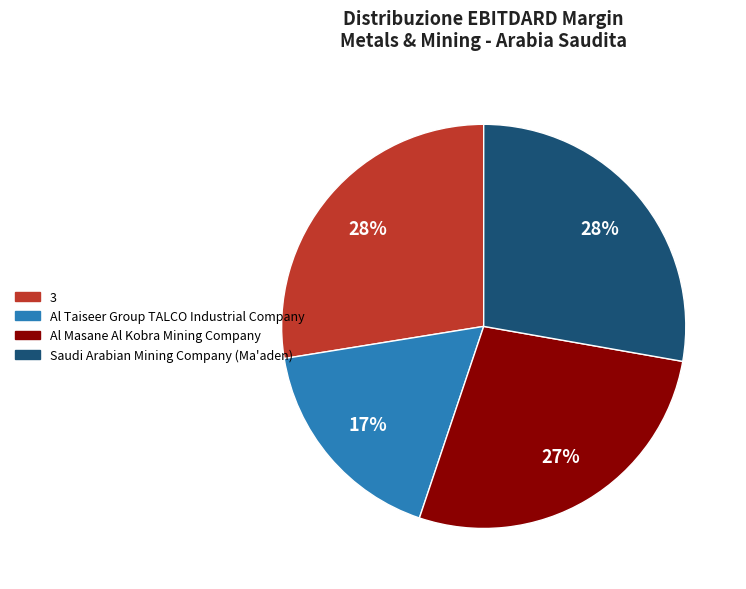

Is there a majority slice in this chart?

No